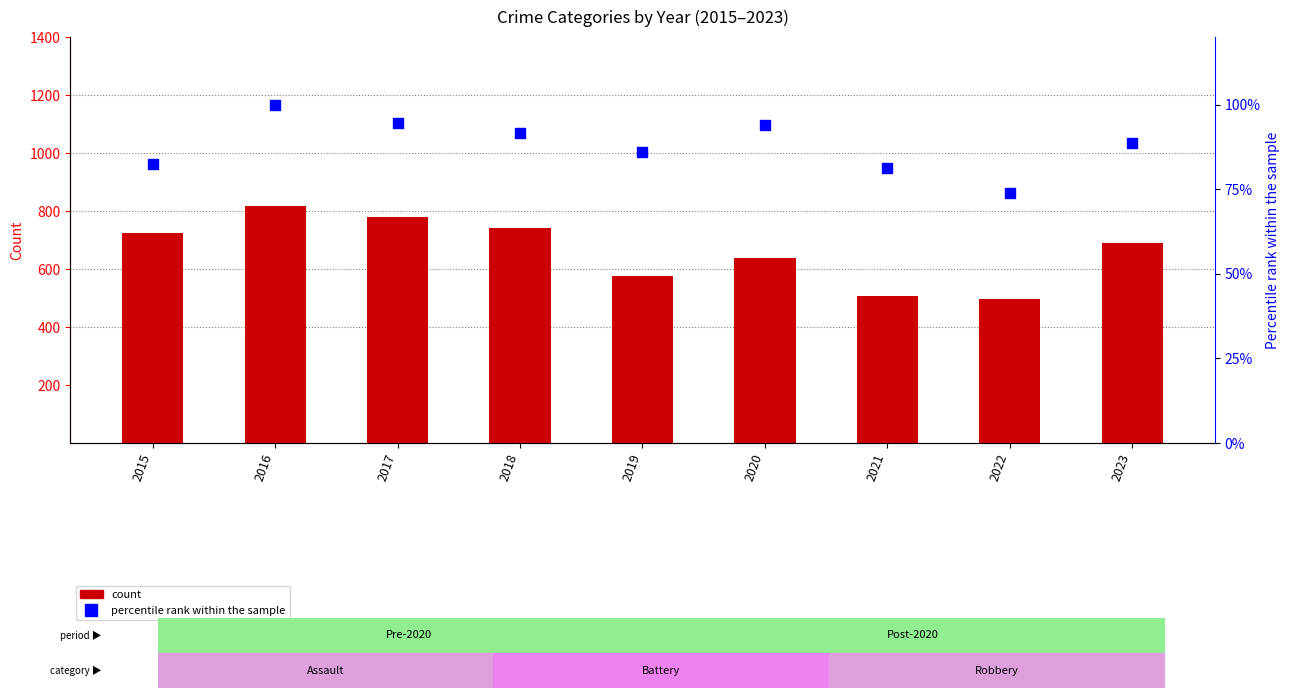

What are all the series names shown in the legend?

count, percentile rank within the sample